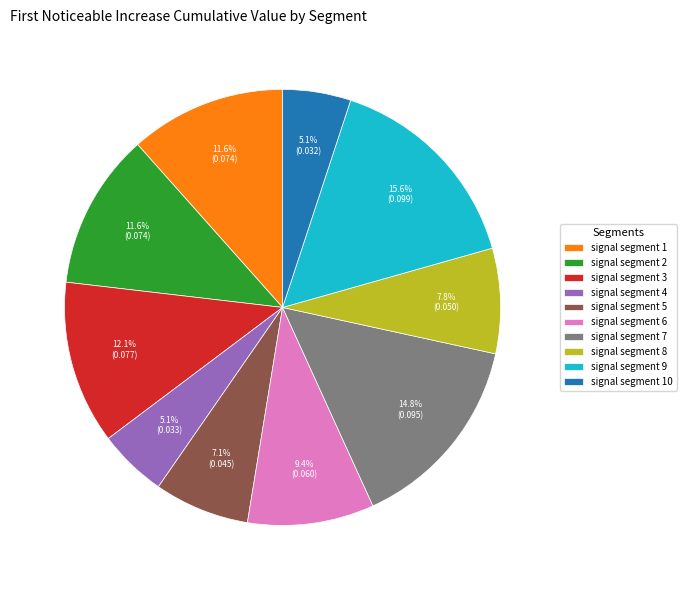

What is the total percentage of signal segment 3 and signal segment 6?

21.5%